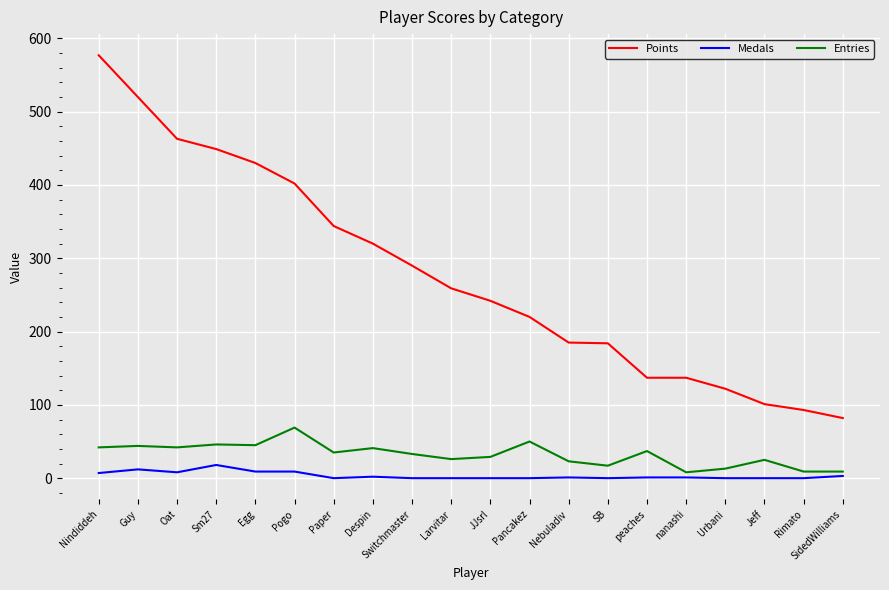

Where does the Medals series first go above 1?

Nindiddeh